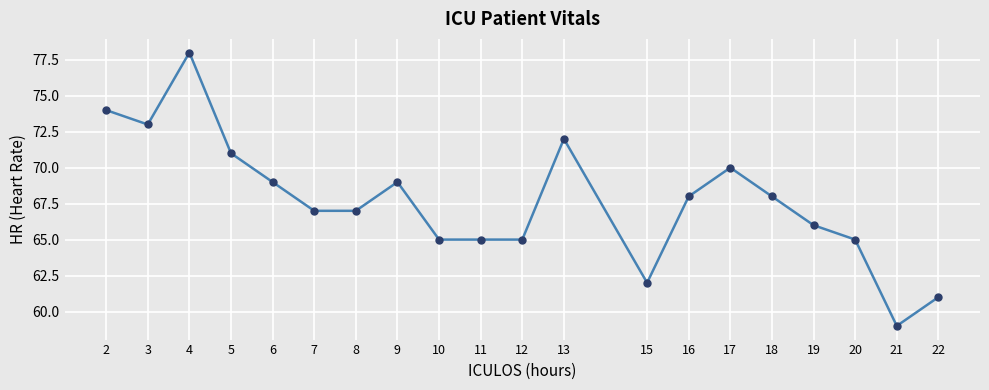

What is the value of the 20th point from the left?

61